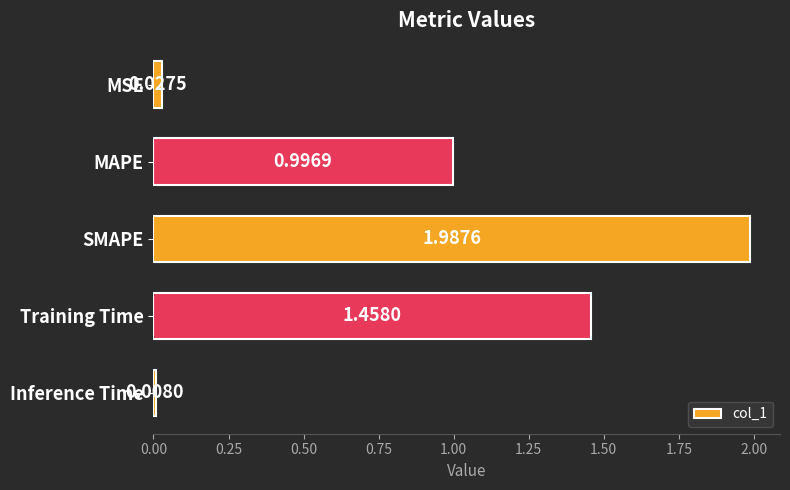

Are the bars horizontal?

Yes